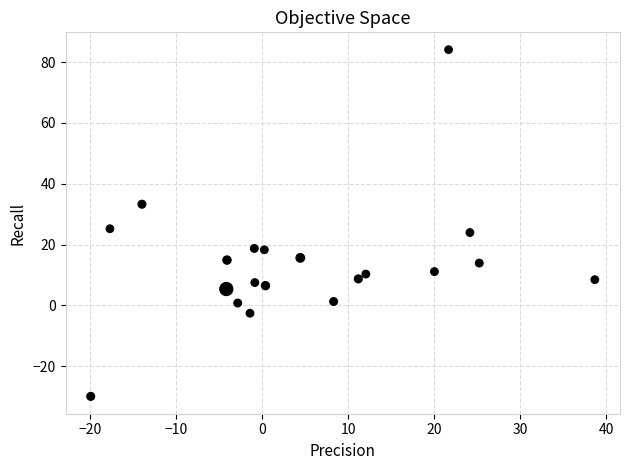

What is the range of X values (max minus min)?

58.6